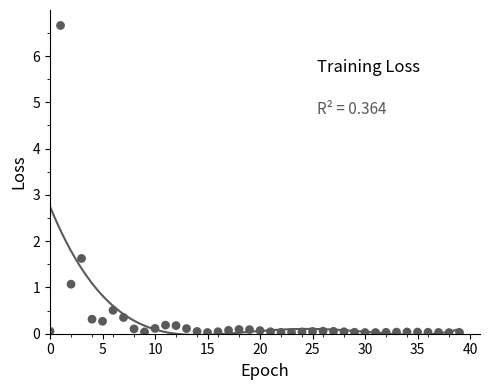

What is the range of Y values (max minus min)?

6.6